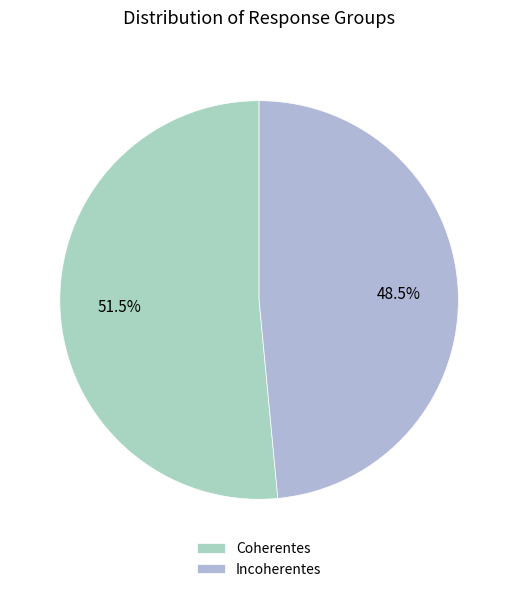

Which category accounts for the majority?

Coherentes